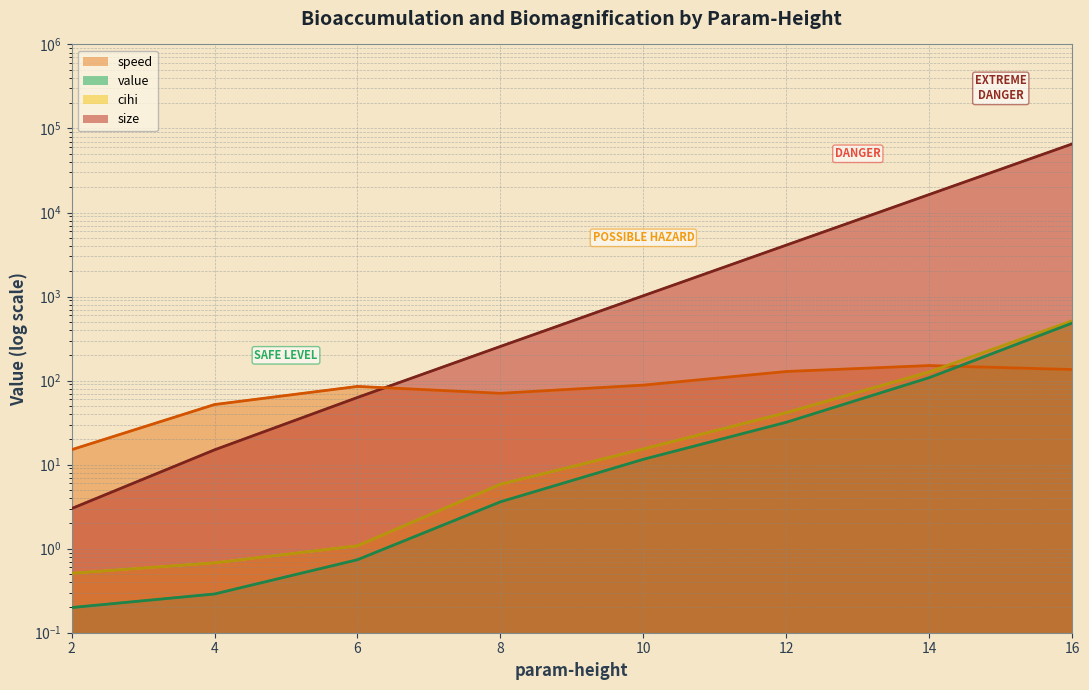

The cihi series shows 5.8 at 8. True or false?

True